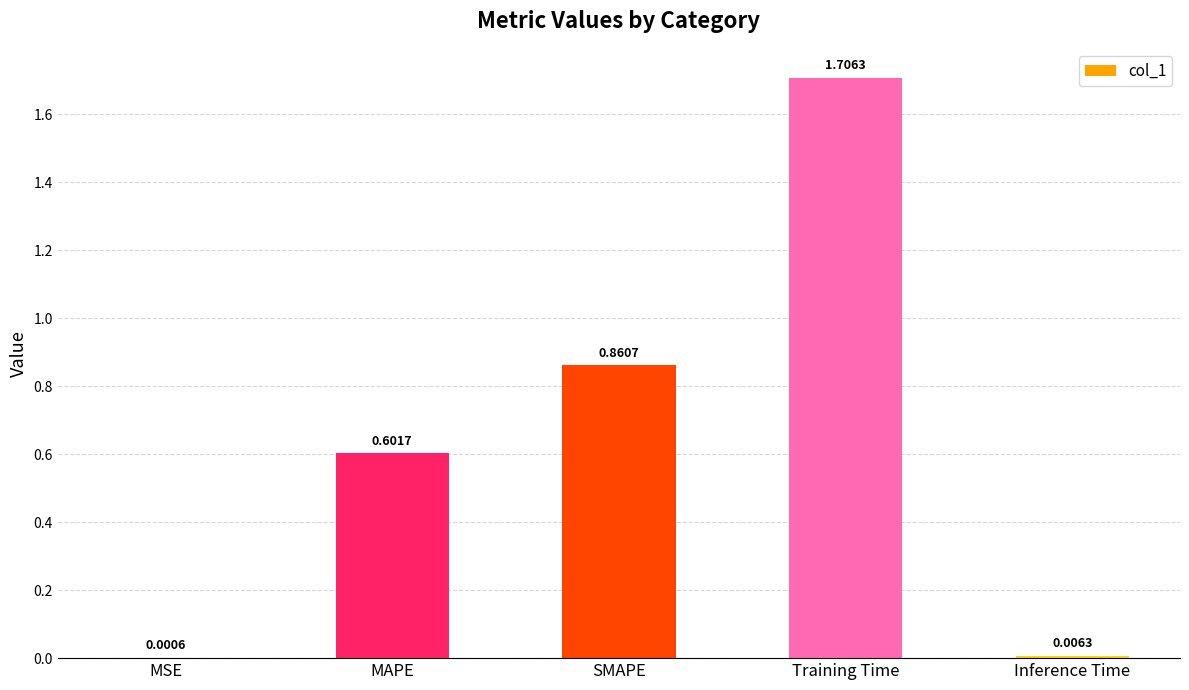

What is the sum of the values at Inference Time and MAPE?

0.6